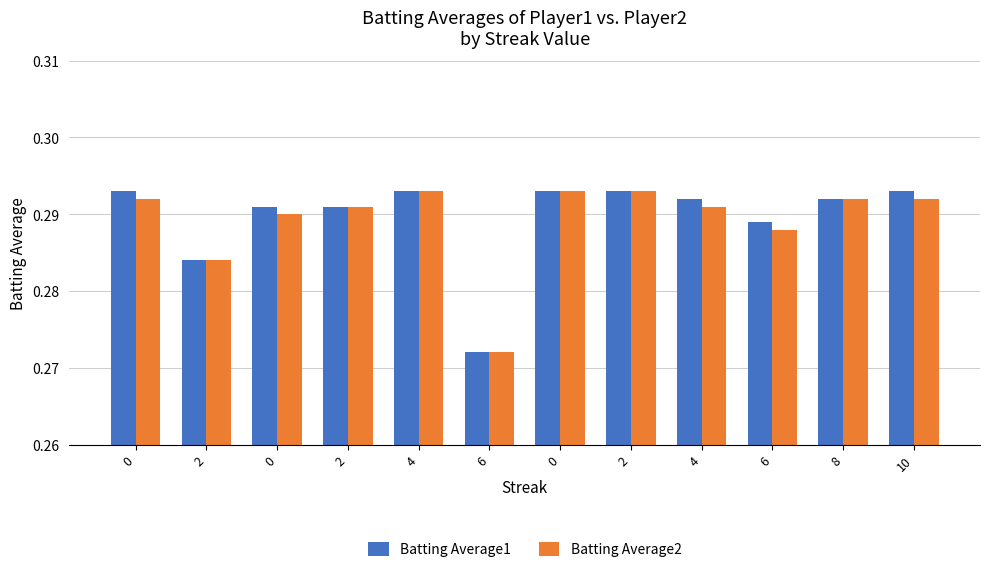

What is the average value of the Batting Average1 series?

0.3